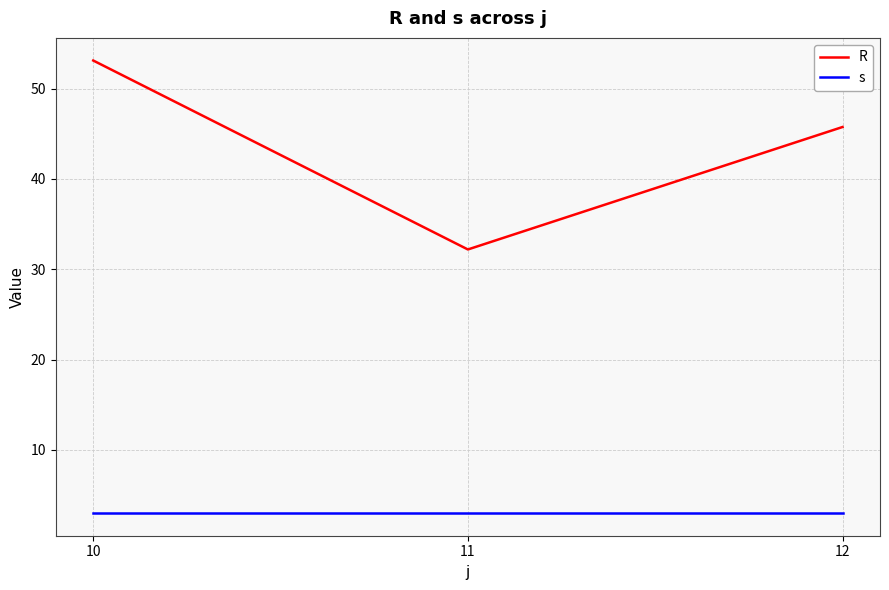

List the series in order of their overall mean, lowest first.

s, R